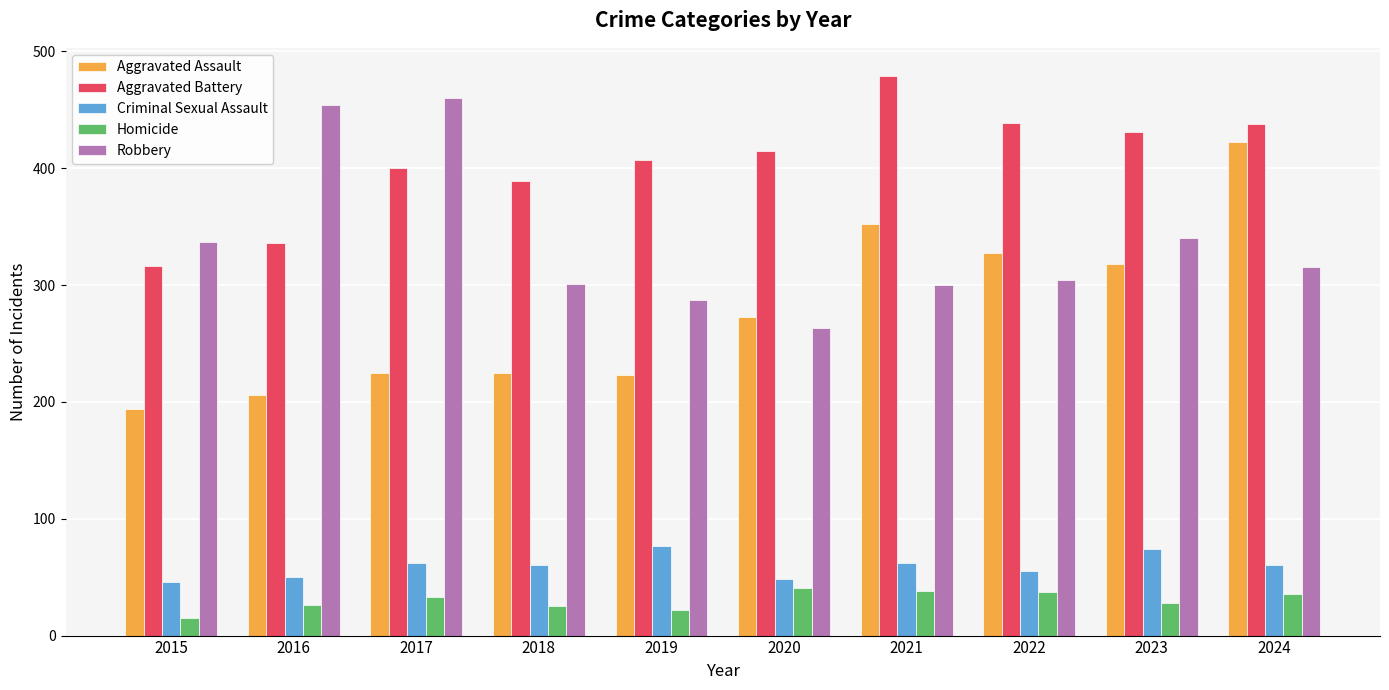

What is the difference between the highest and lowest values at 2018?

364